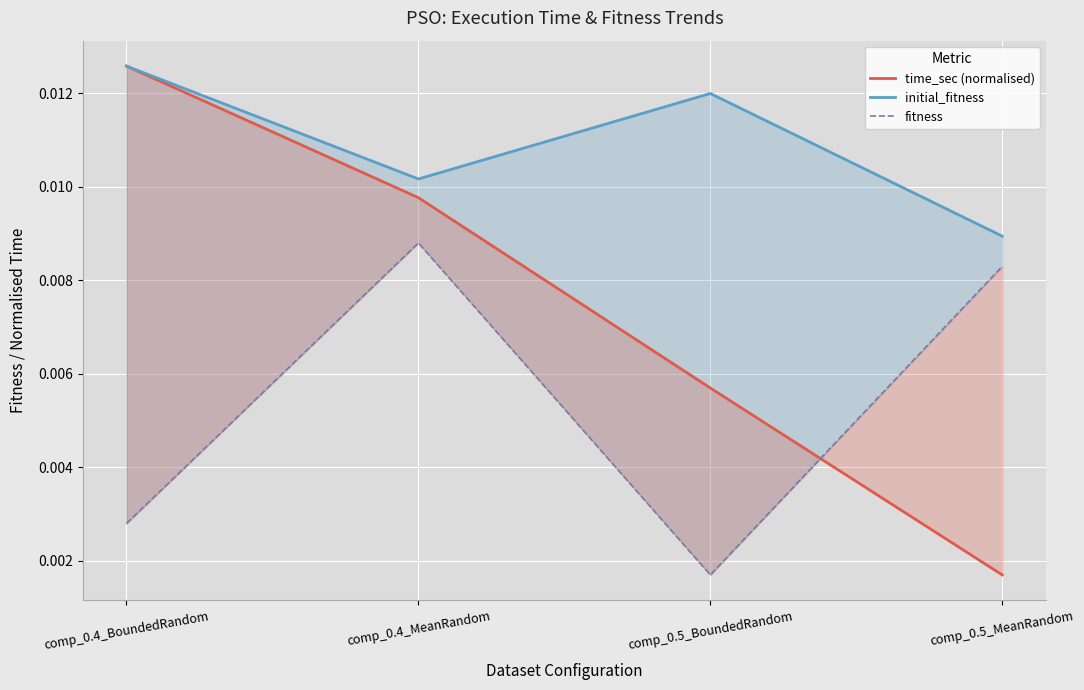

What is the label of the 1st point from the left?

comp_0.4_BoundedRandom